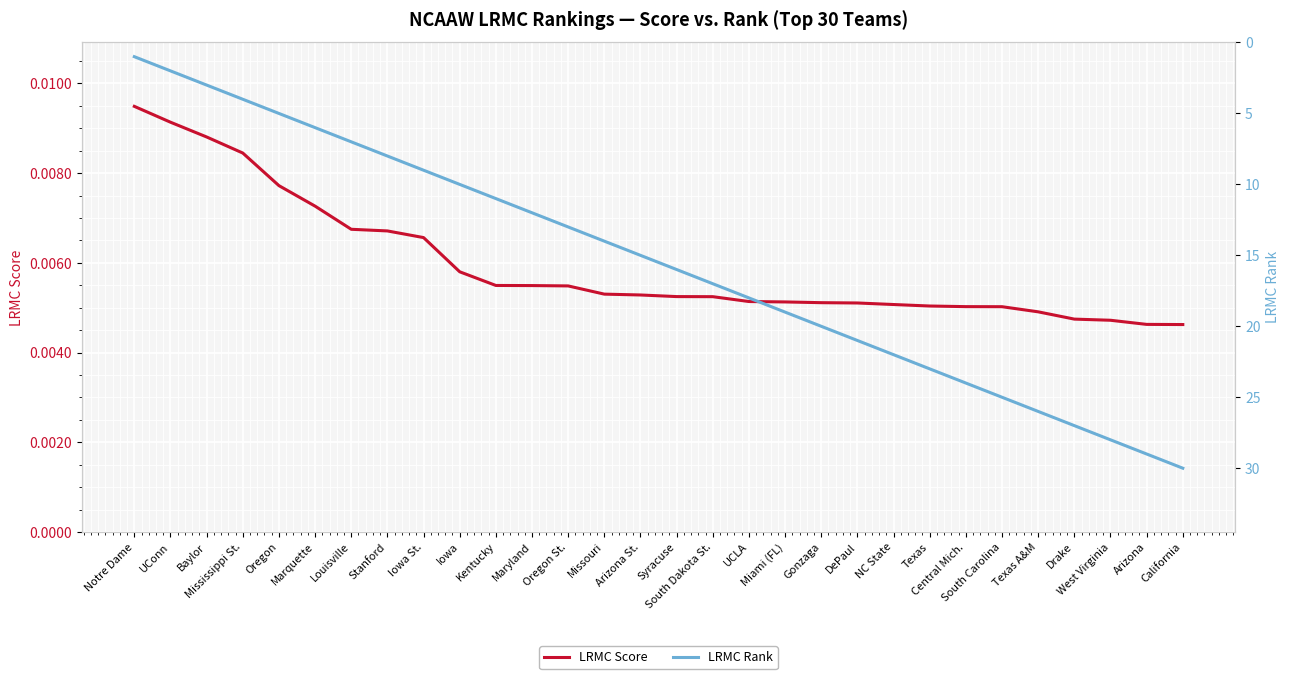

Rank the series at West Virginia from lowest to highest value.

LRMC Score, LRMC Rank